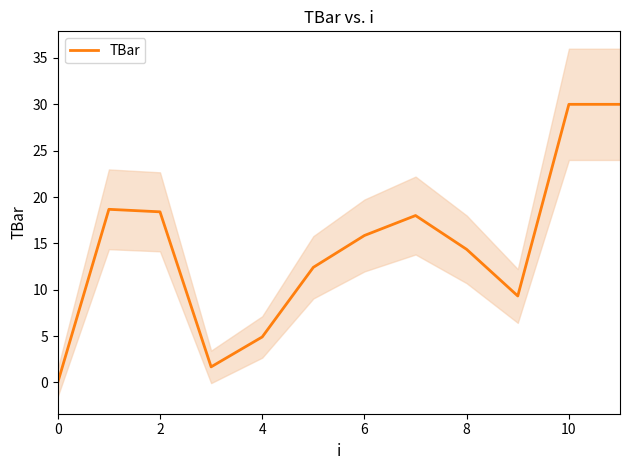

Does the chart display data point markers on the line(s)?

No